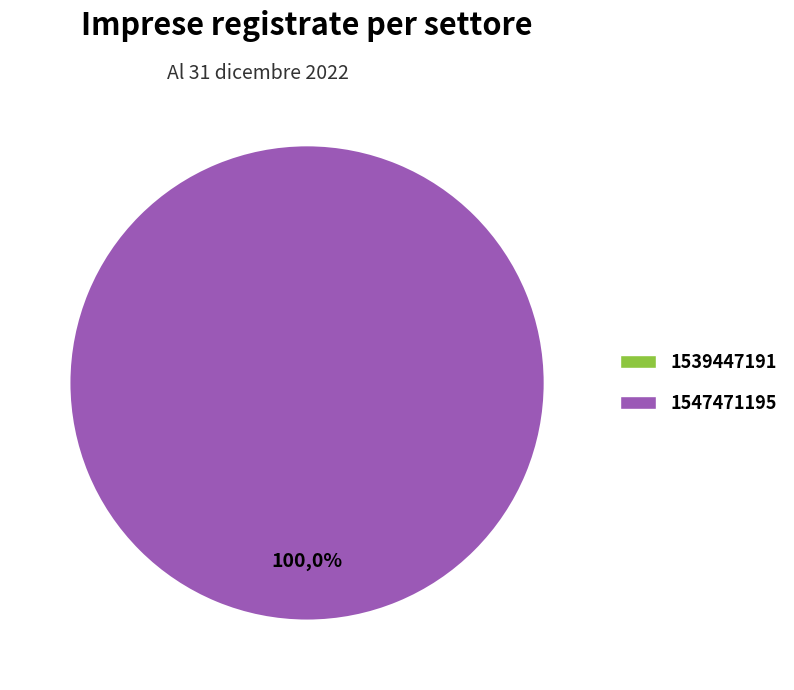

How many slices are in this pie chart?

2